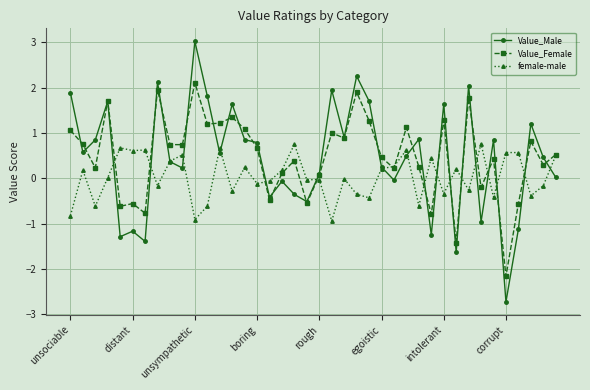

What is the highest value of the Value_Female series?

2.1